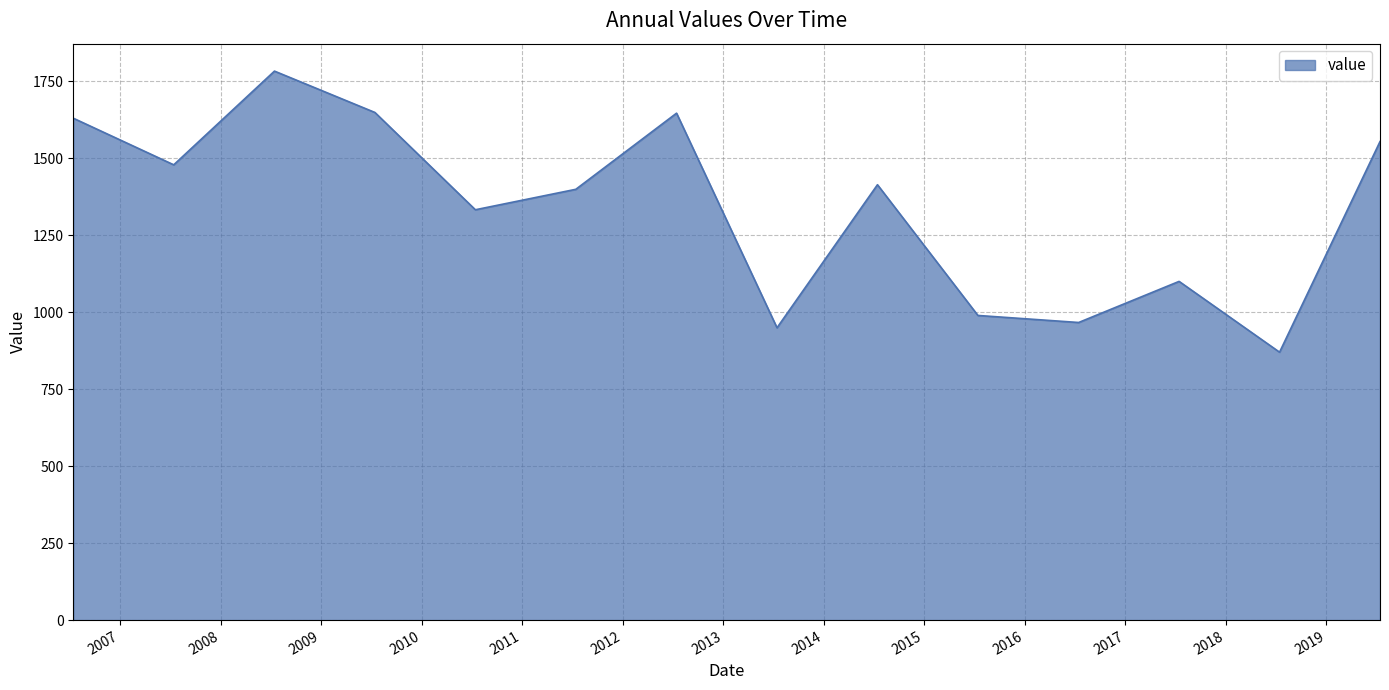

What is the difference between the maximum and minimum values?

913.1